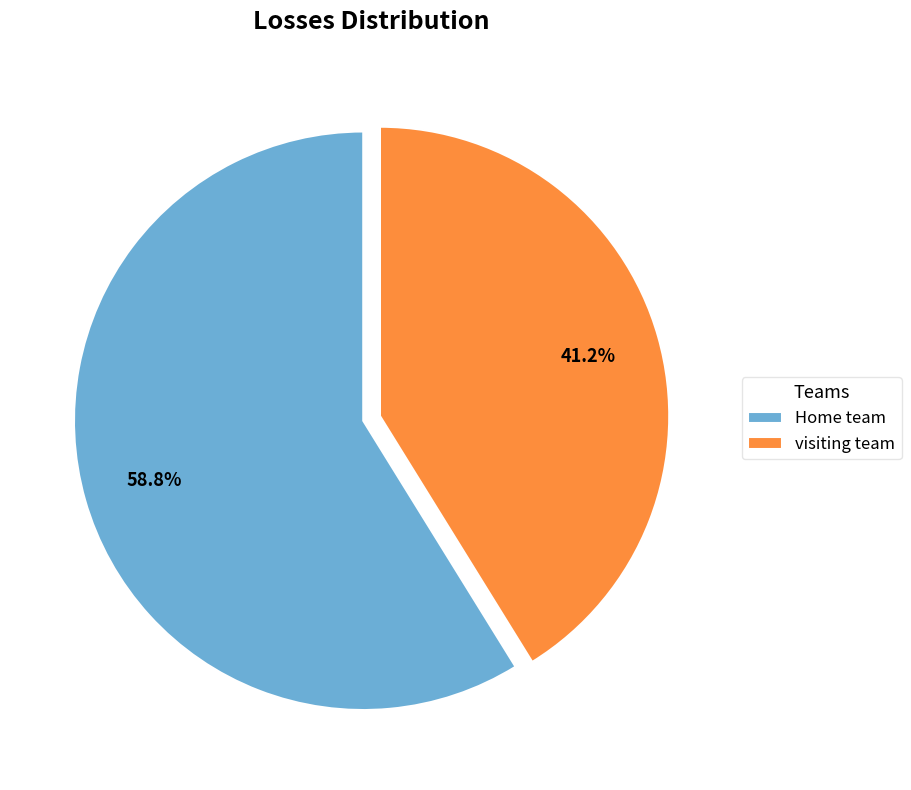

Combined, what portion of the pie is visiting team and Home team?

100.0%